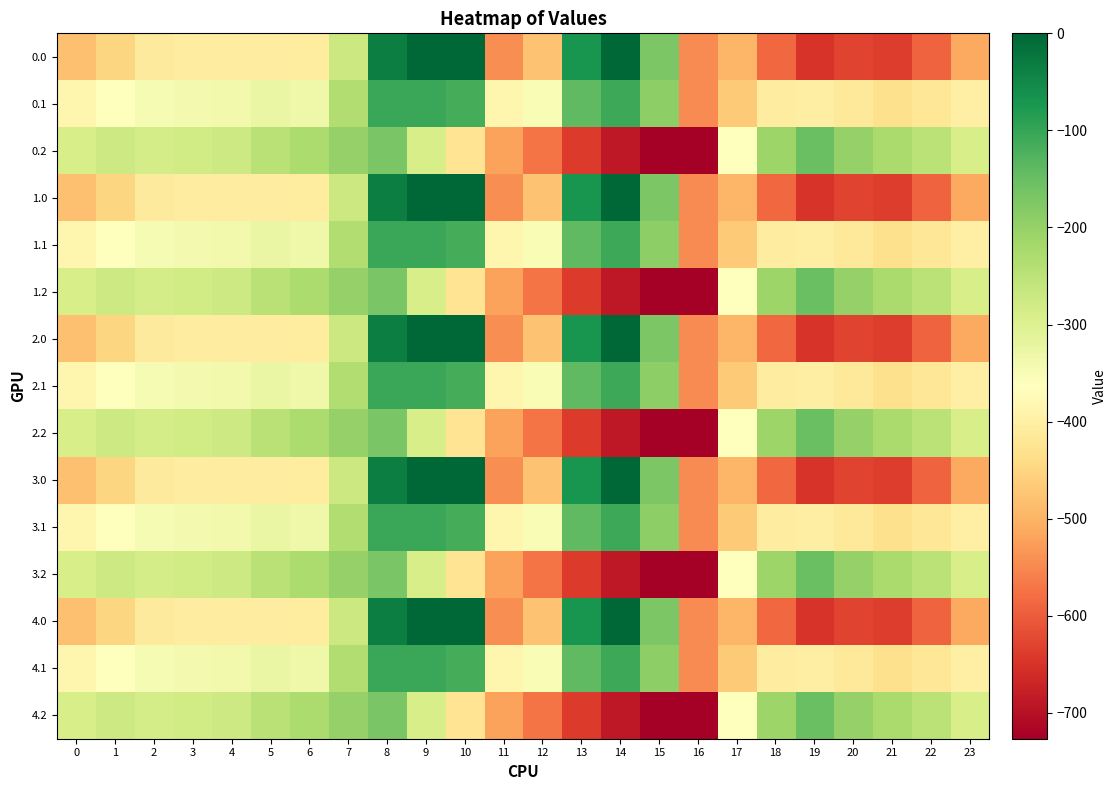

Which label corresponds to the smallest value in the chart?

16